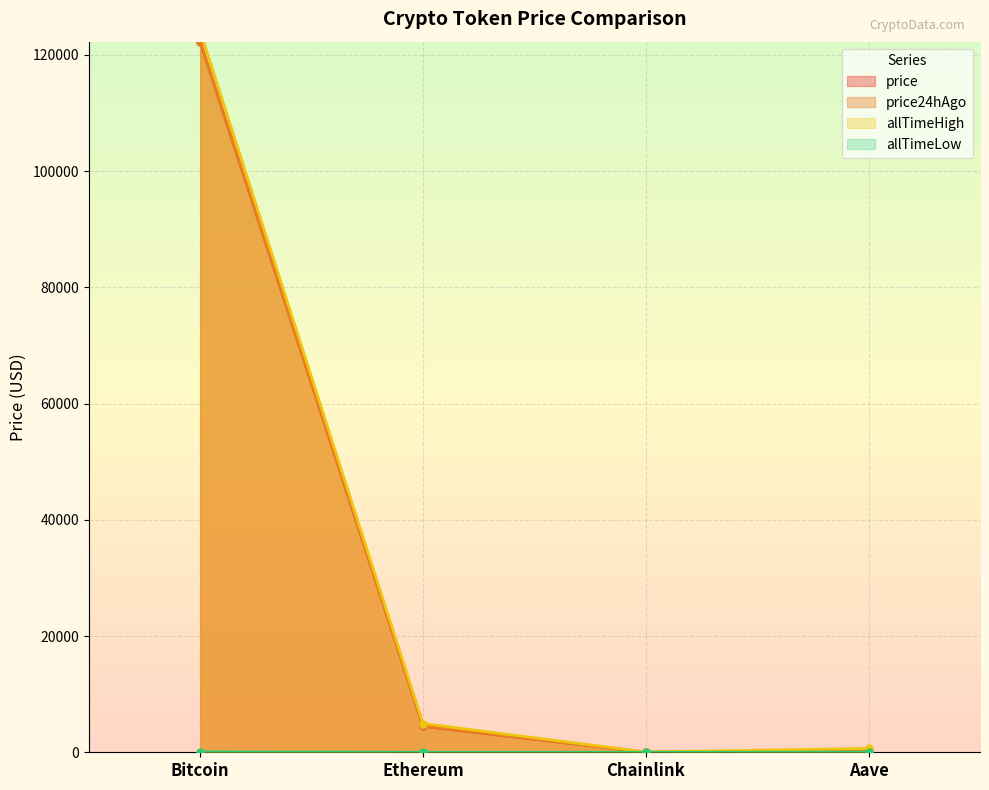

At which category is the sum across all series the highest?

Bitcoin